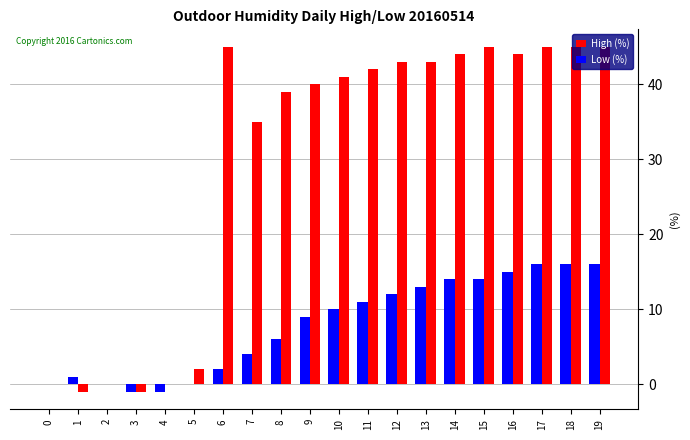

What is the difference between the High (%) values at 1 and 6?

46